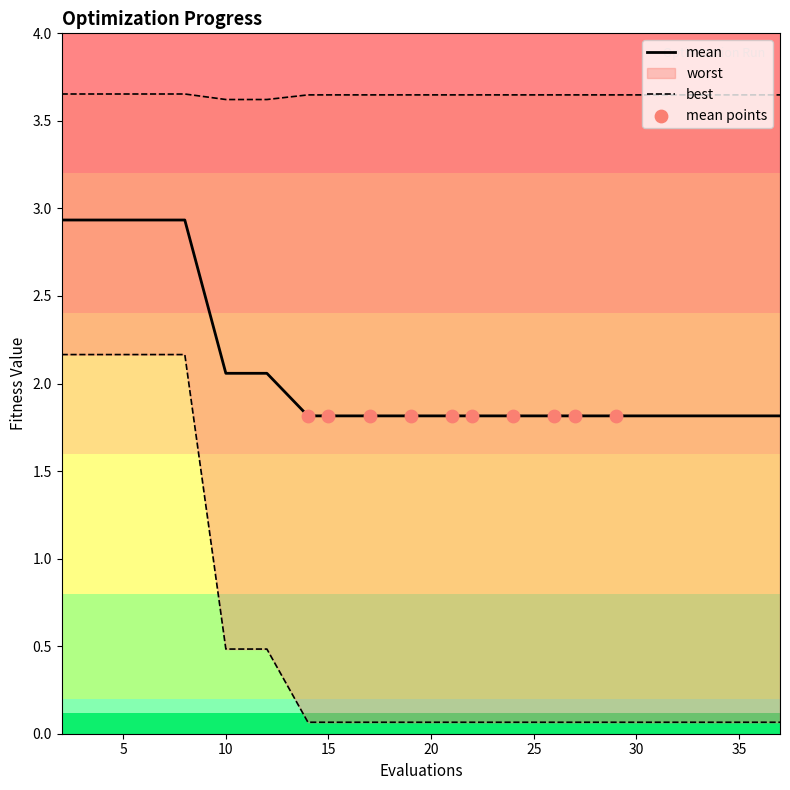

Which series has the largest total across all categories?

worst